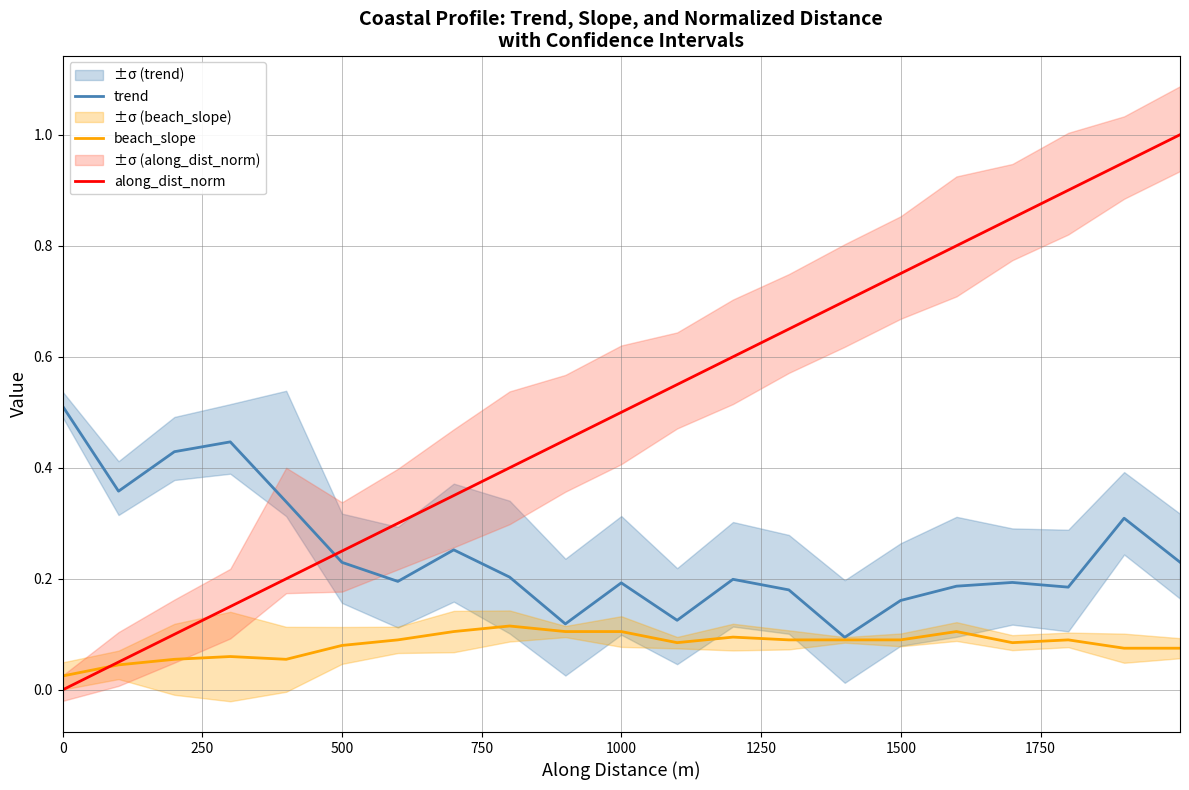

How many lines are shown in the chart?

3